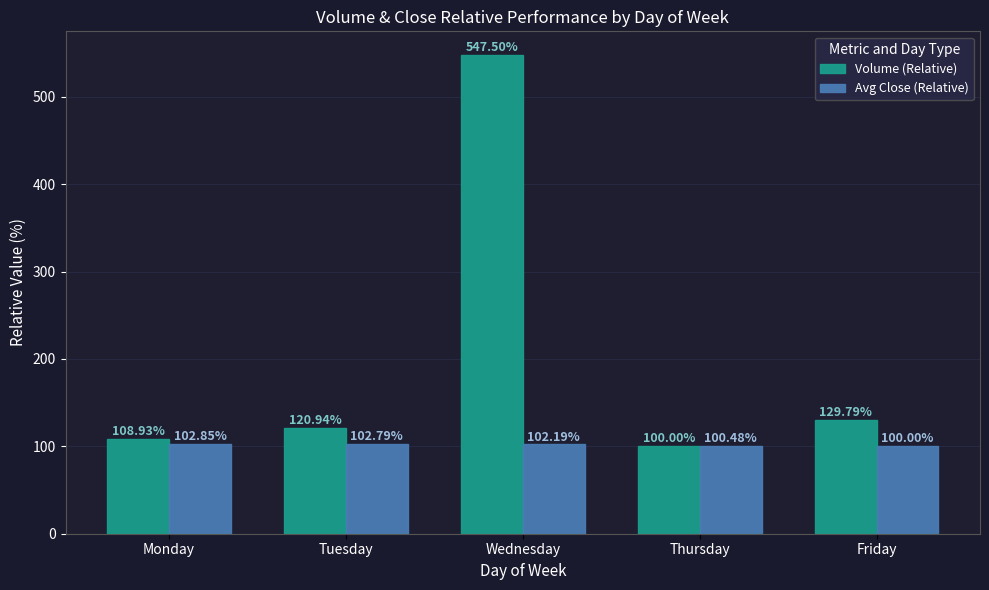

How many groups of bars are there?

5